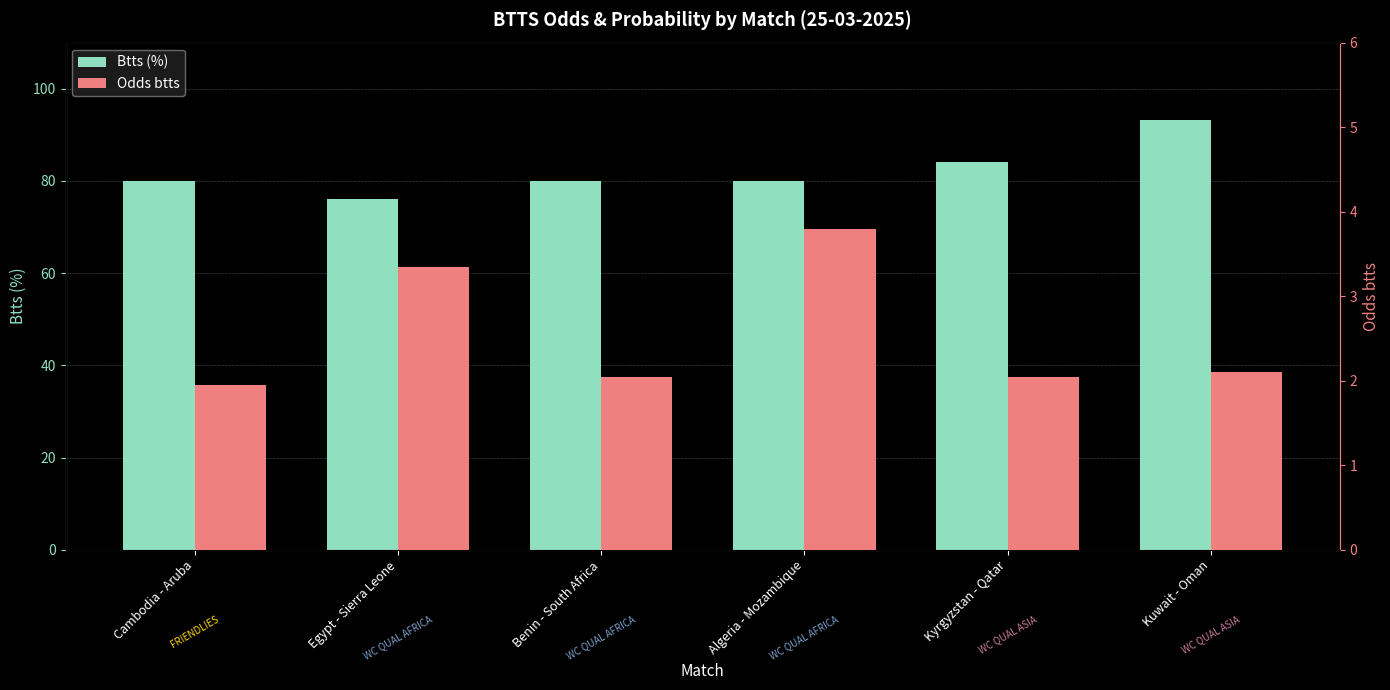

Where is Btts (%) nearest to the value 84?

Kyrgyzstan - Qatar